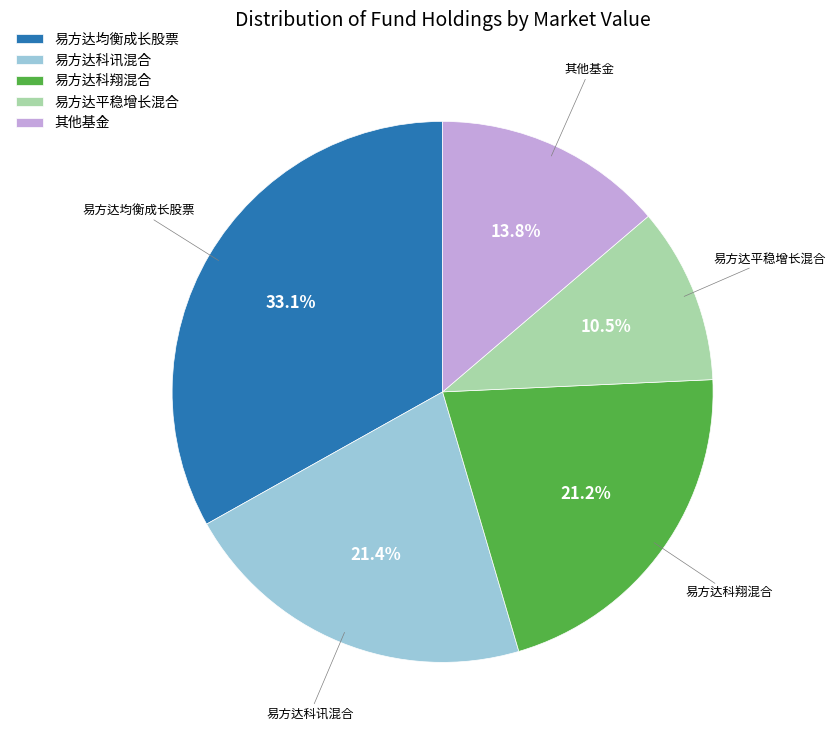

The 易方达科讯混合 slice represents 21% of the pie. True or false?

True